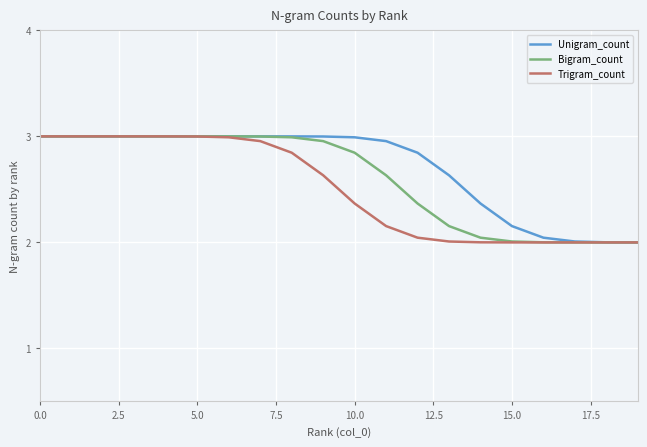

True or false: Trigram_count has a value of 2.4 at 10.0.

True